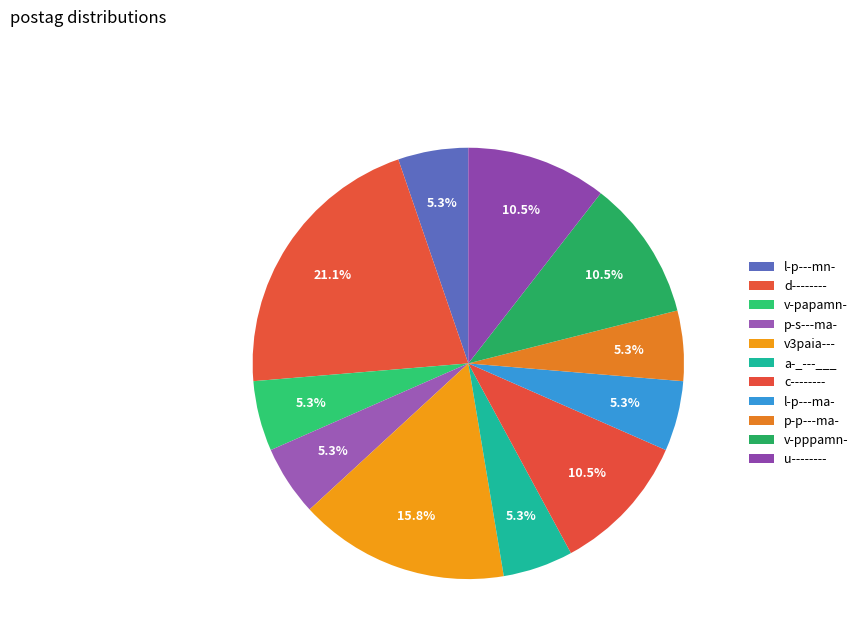

What portion of the pie excludes d--------?

78.9%